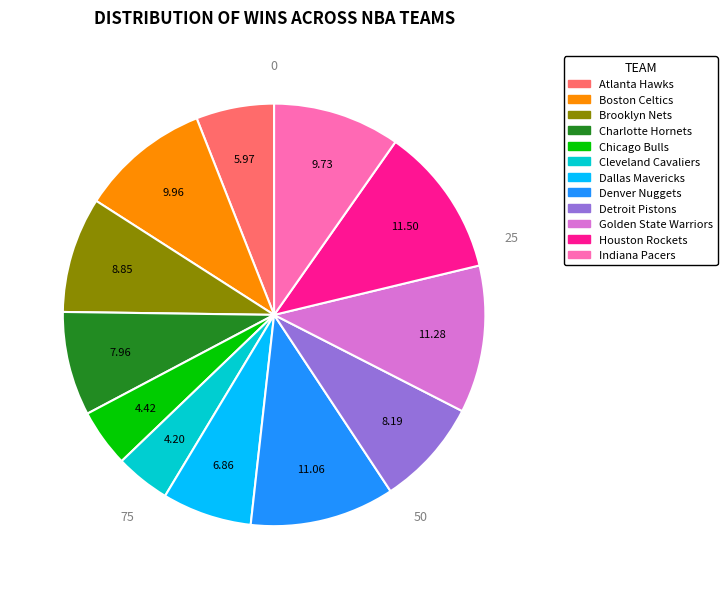

Is there any slice that represents more than half of the pie?

No